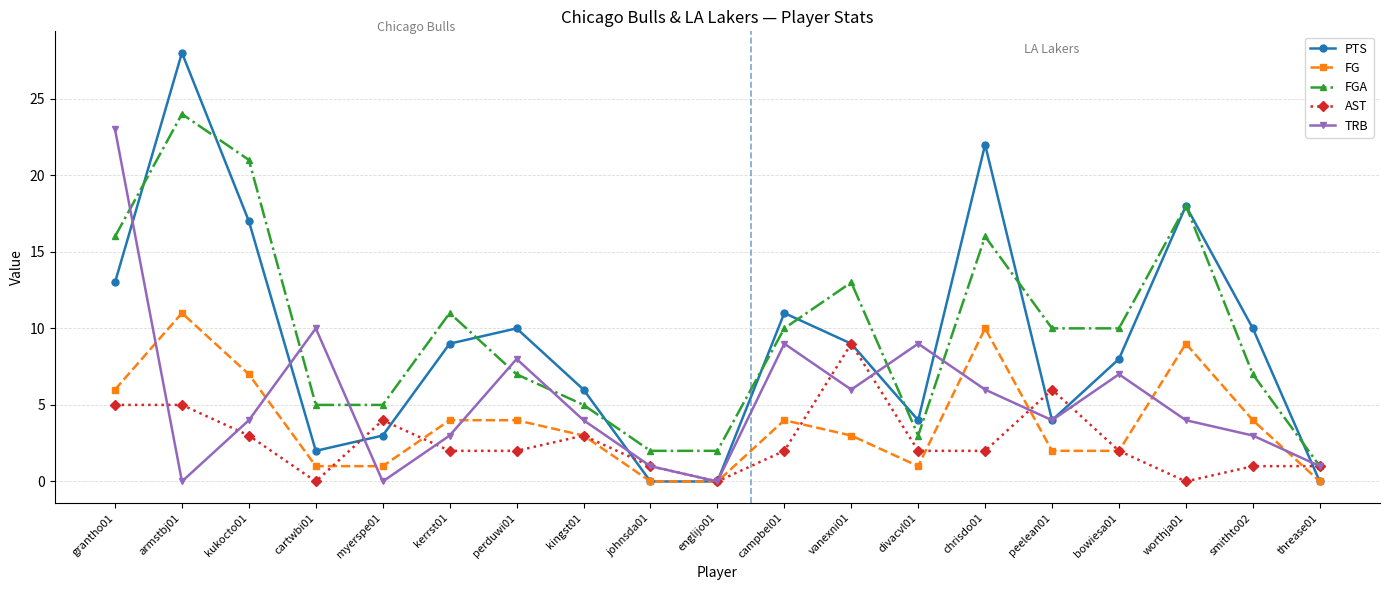

The value of AST at kingst01 is 5. True or false?

False